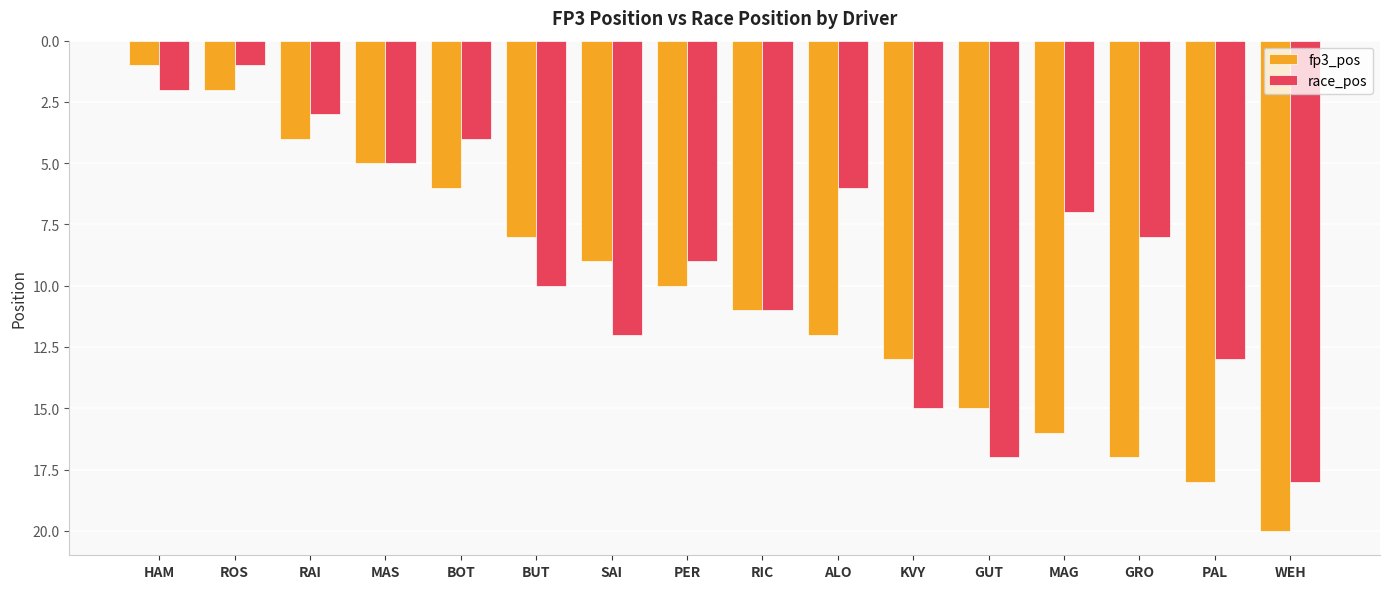

What position from the right is HAM?

16